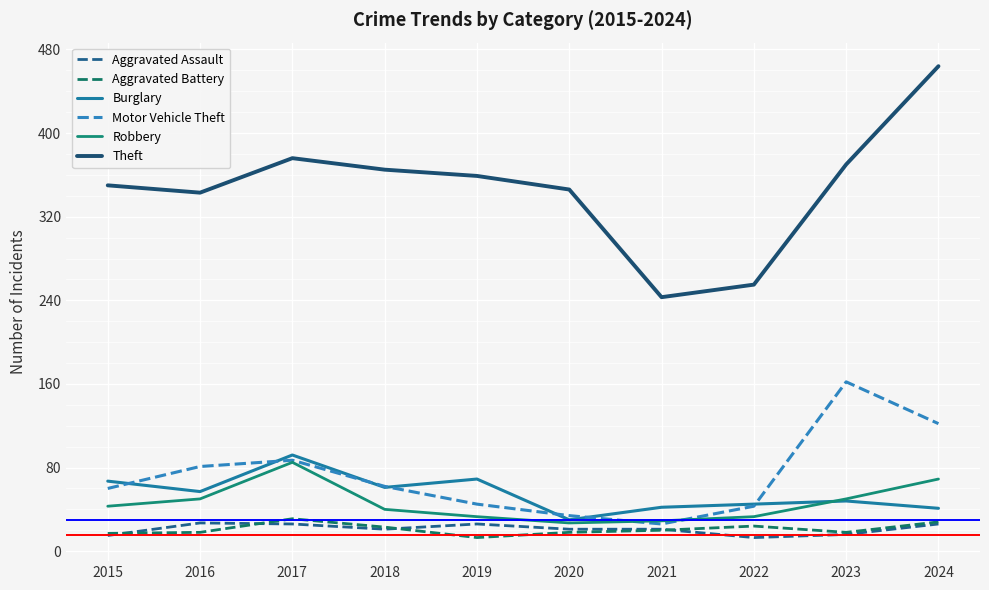

What are all the series names shown in the legend?

Aggravated Assault, Aggravated Battery, Burglary, Motor Vehicle Theft, Robbery, Theft